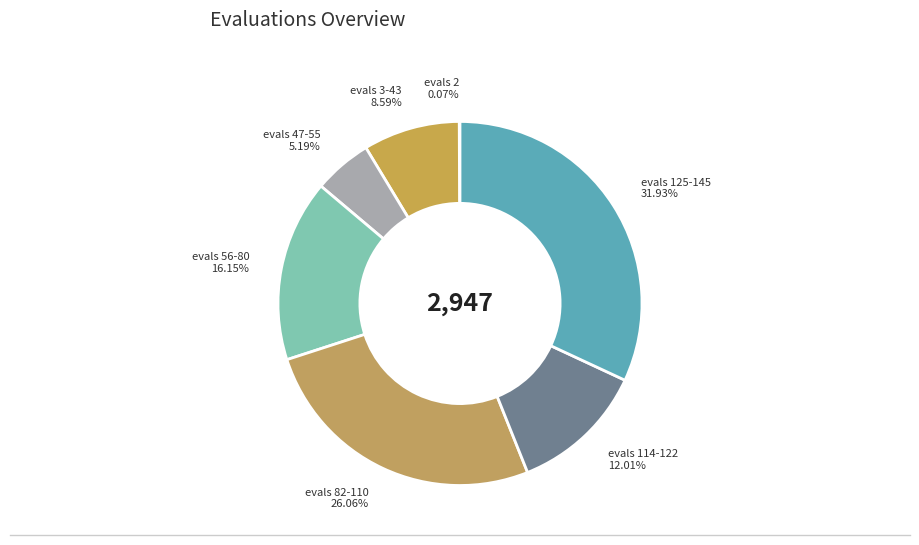

Does any single category account for the majority?

No